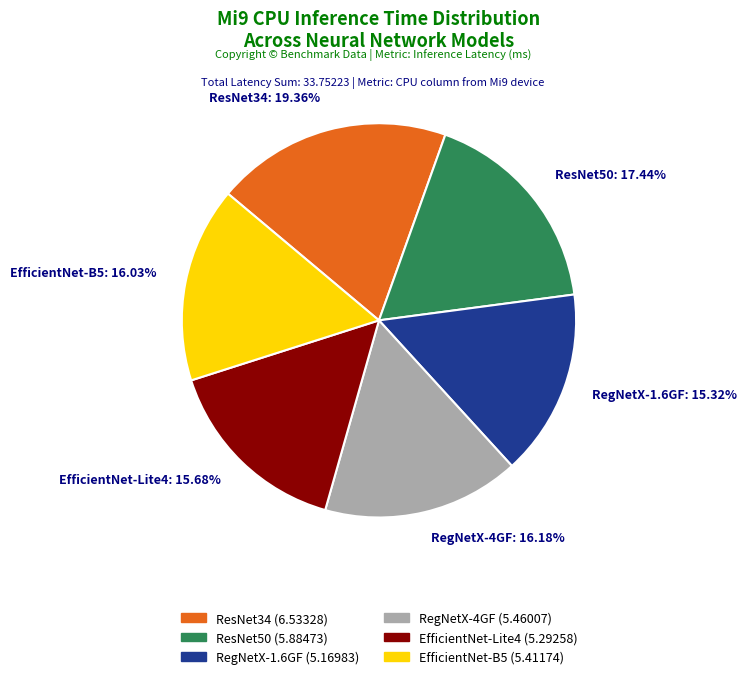

True or false: RegNetX-1.6GF accounts for 2% of the total.

False